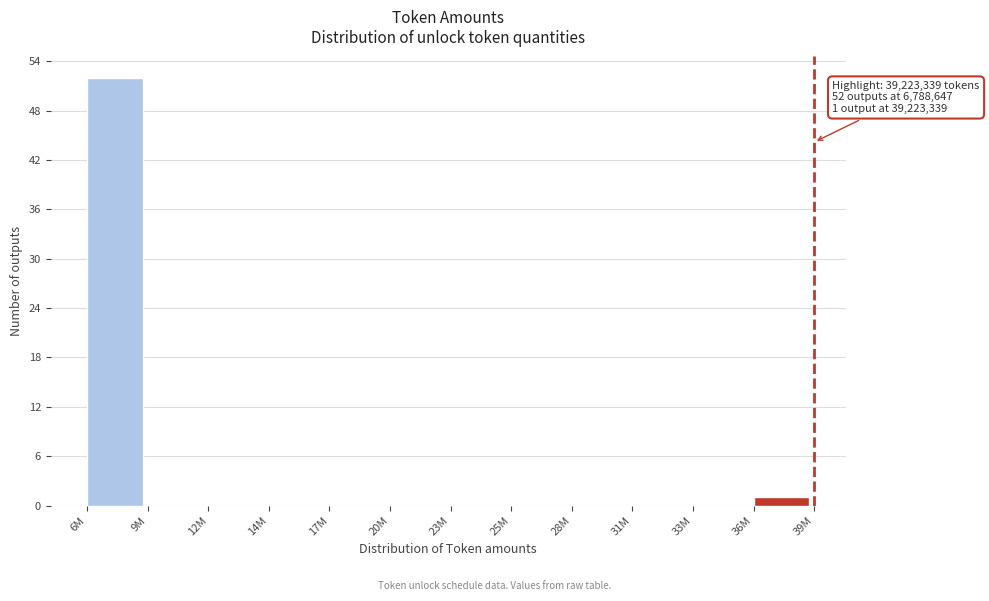

Reading left to right, extract all data points from this chart.

6M=52	9M=0	12M=0	14M=0	17M=0	20M=0	23M=0	25M=0	28M=0	31M=0	33M=0	36M=1